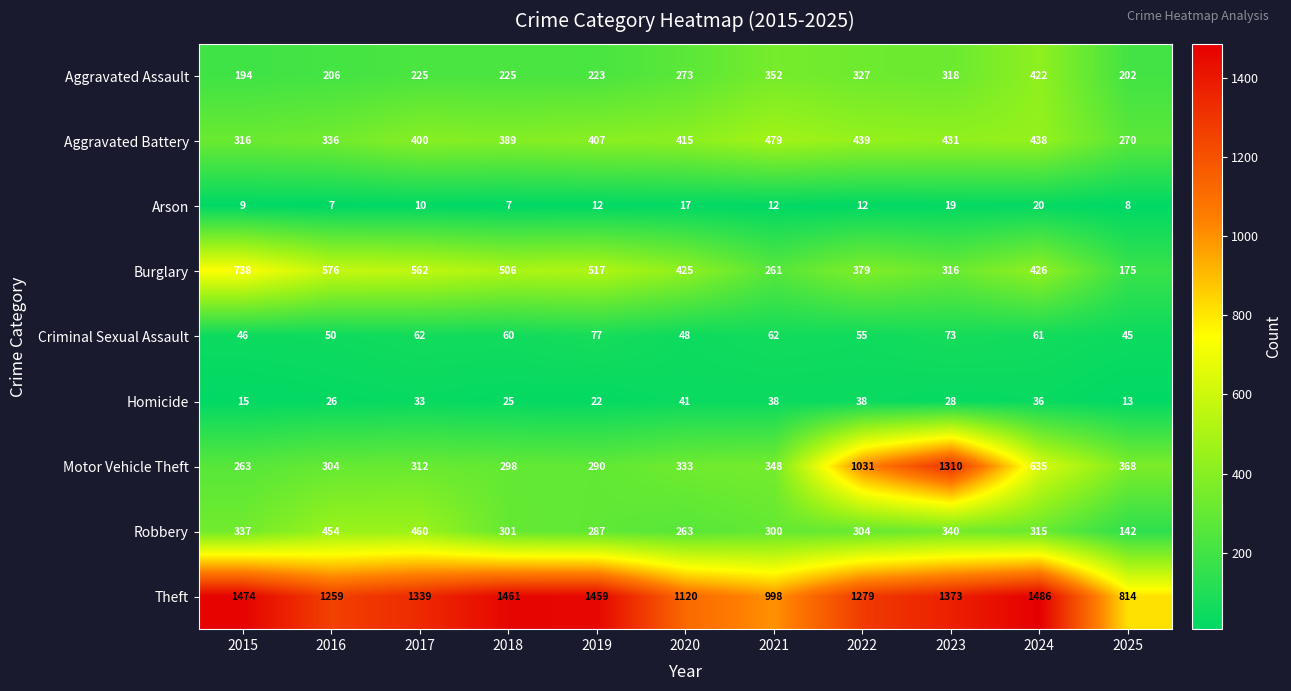

What is the spread (max minus min) of values at 2016?

1252